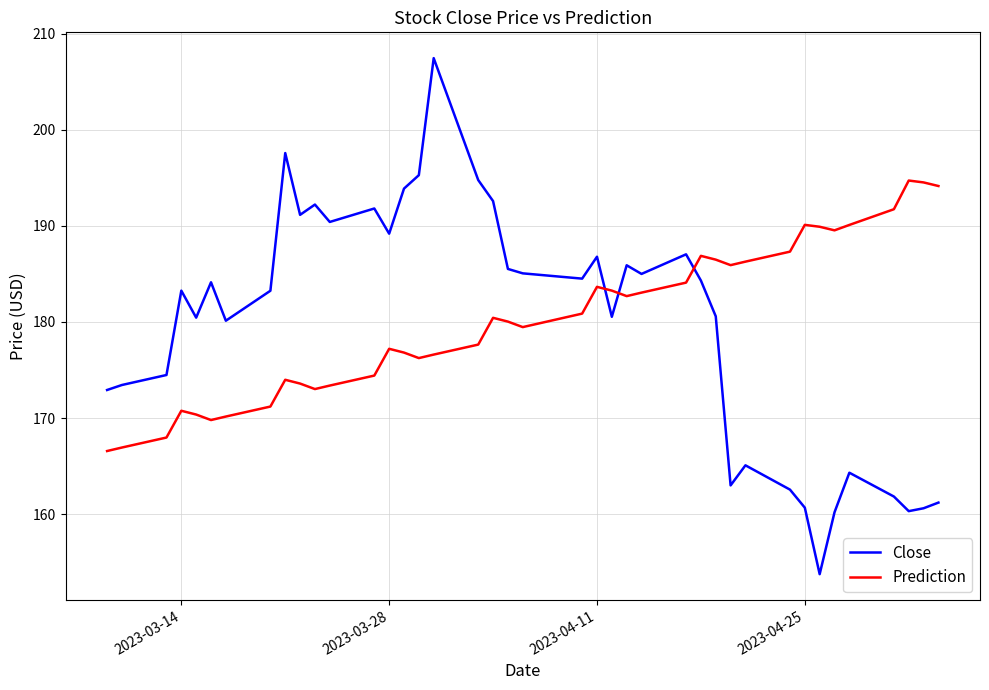

How many intersections are there between Close and Prediction?

3